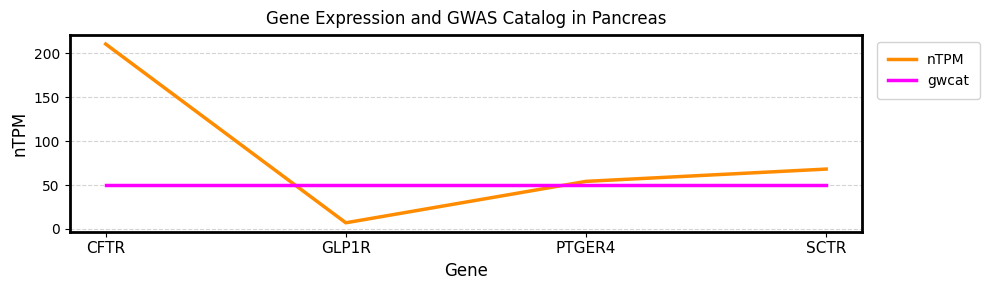

List the series in order of their peak value, highest first.

nTPM, gwcat